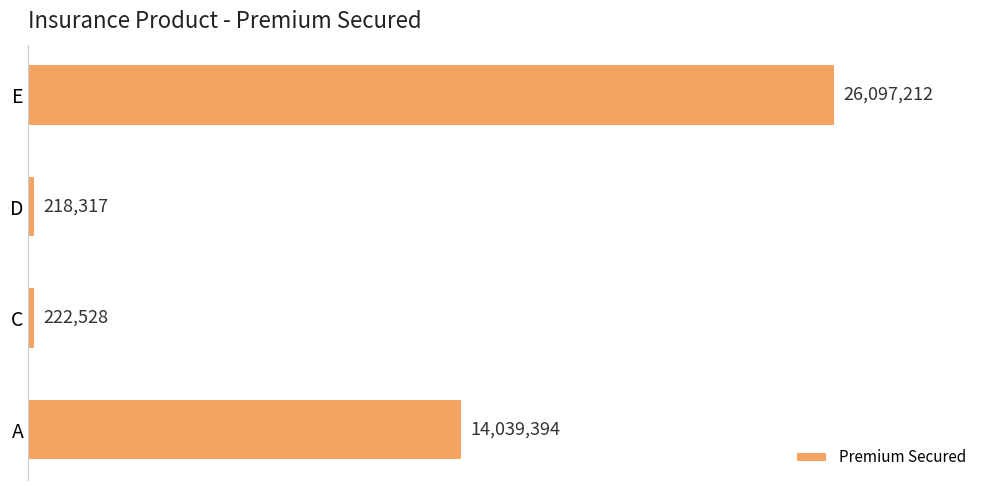

Rank the categories by value from lowest to highest.

D, C, A, E